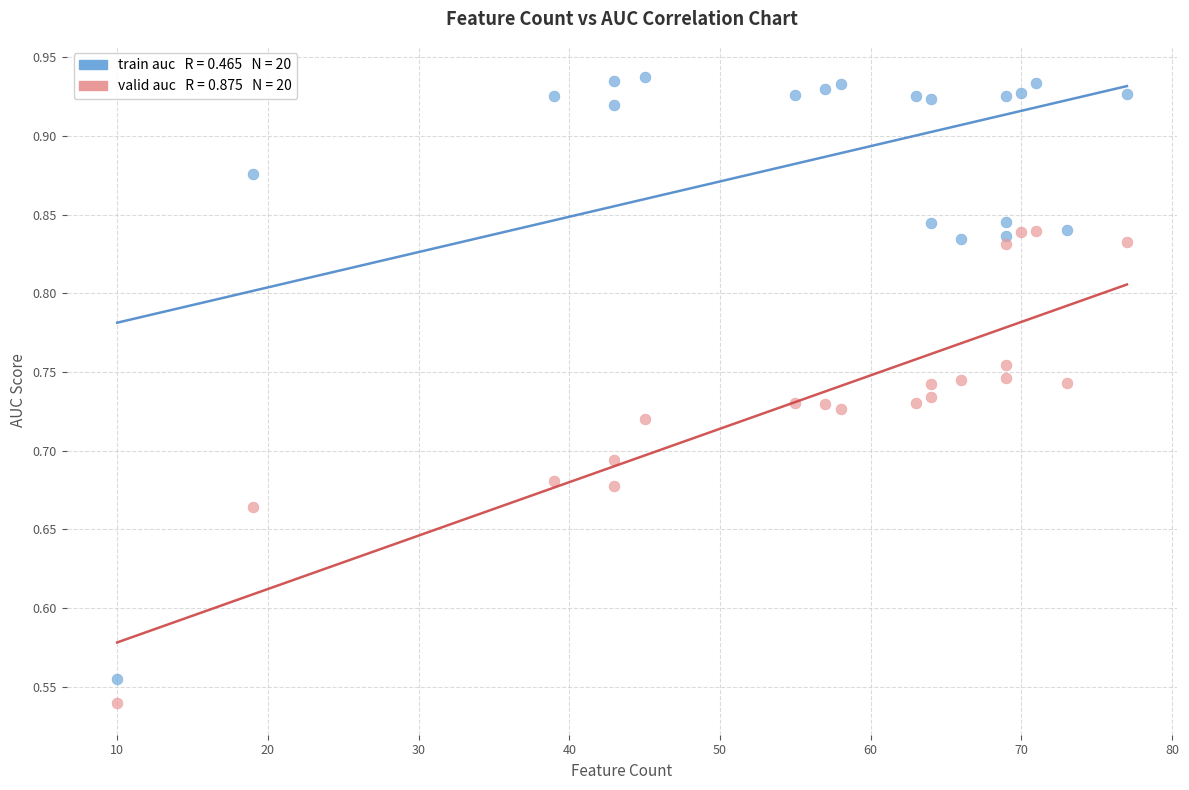

Across all data points, what is the range of X values (max minus min)?

67.0